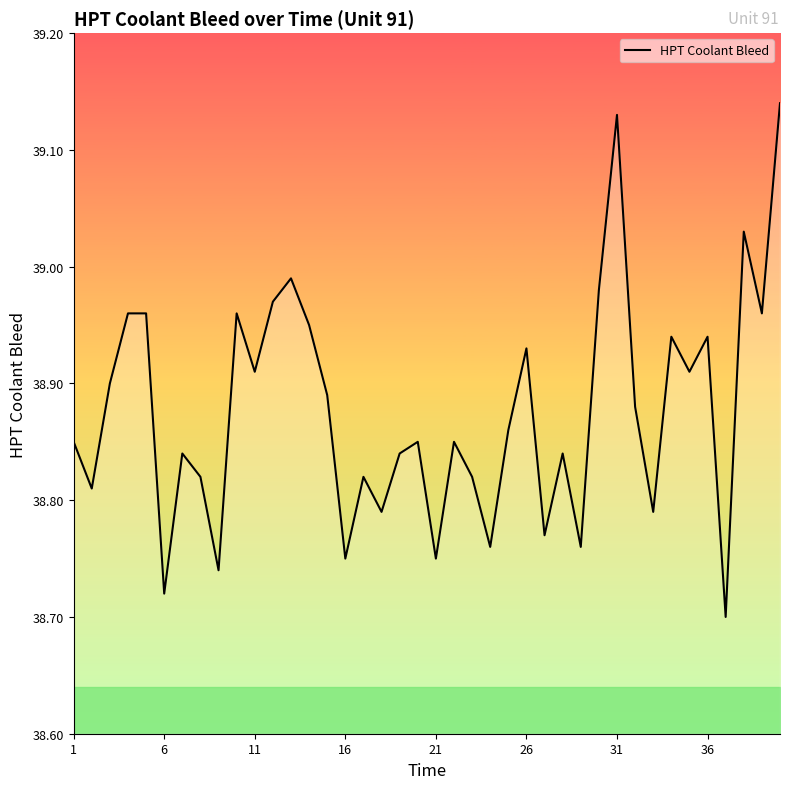

What is the difference between the maximum and minimum values?

0.4